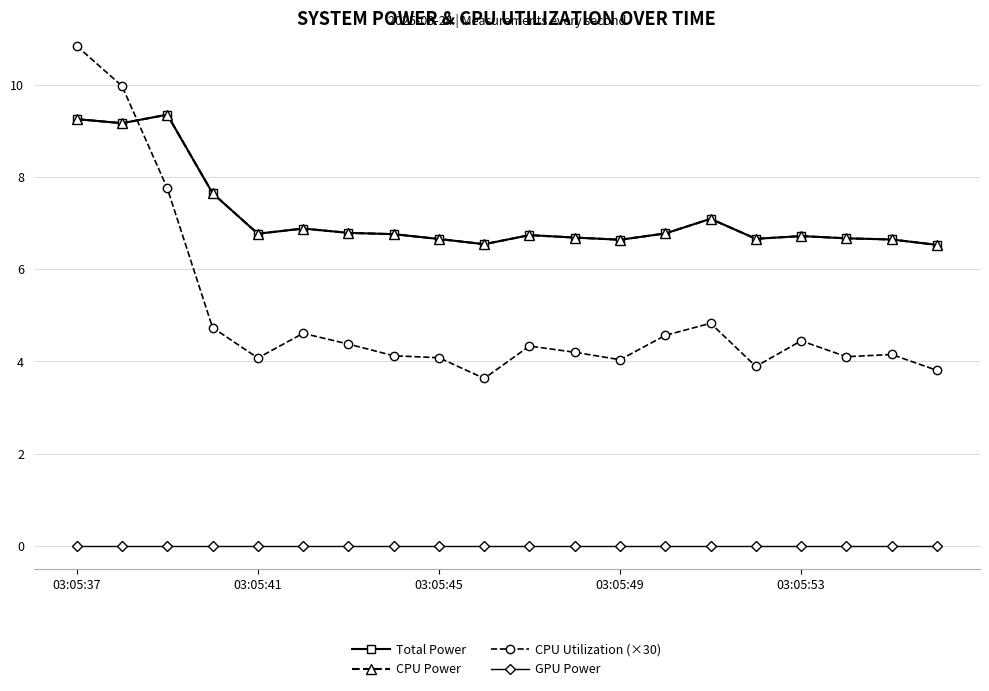

Is this an area chart (filled region under the line)?

No